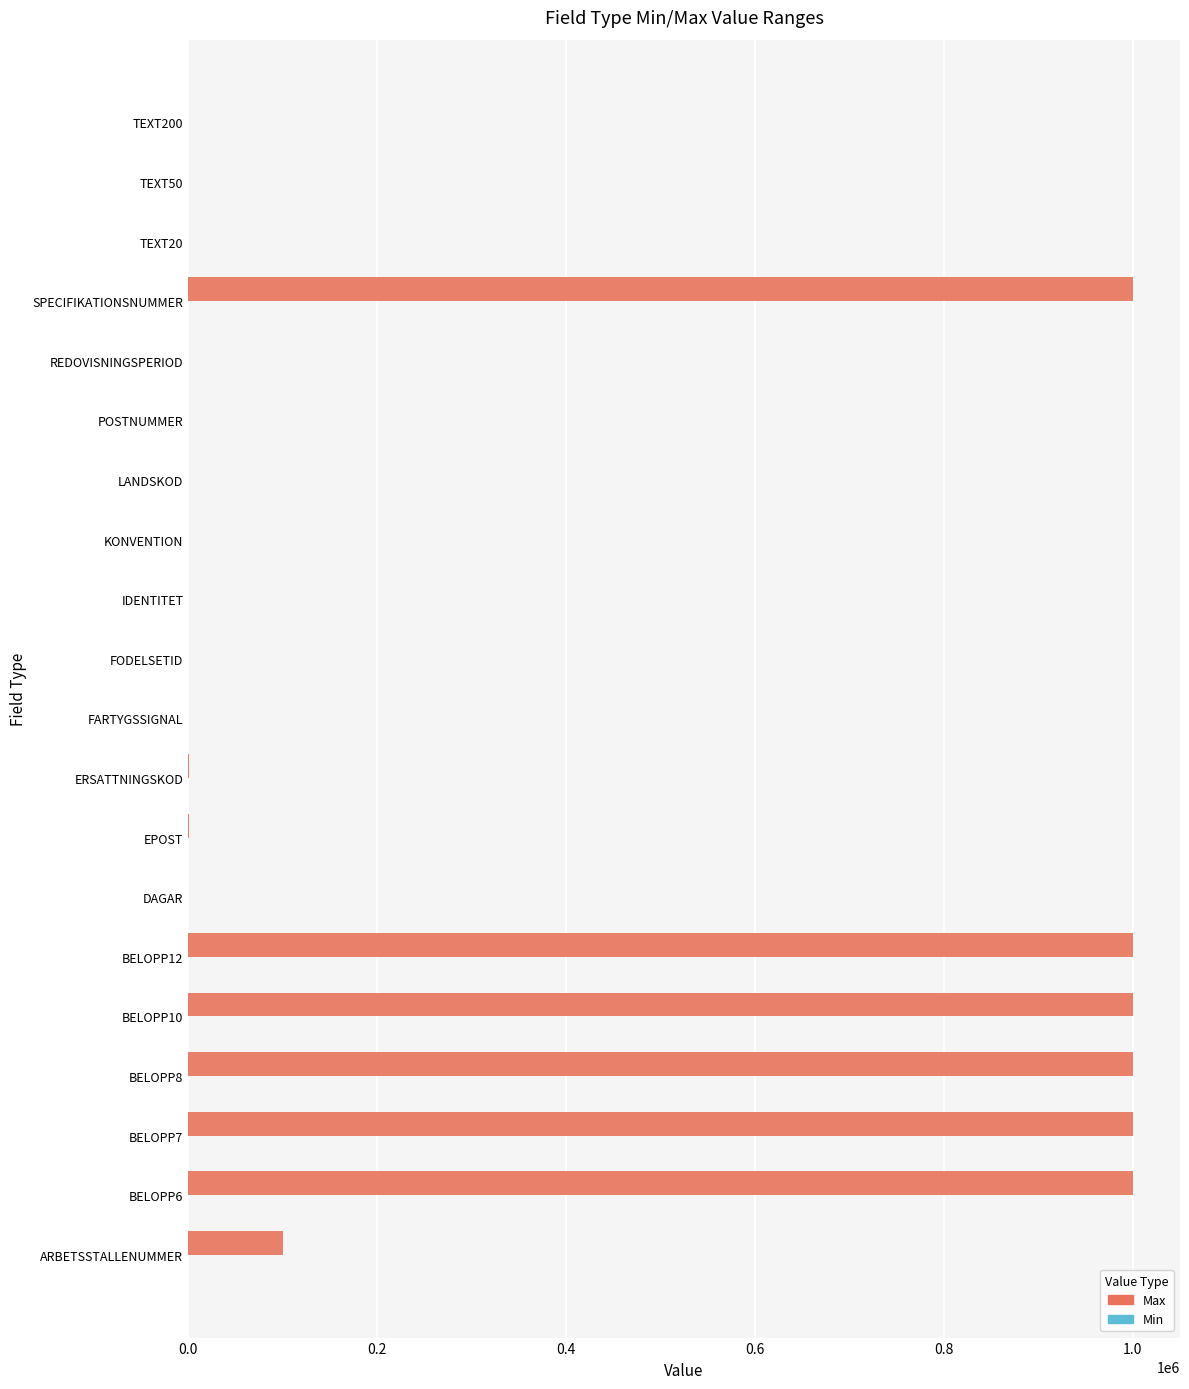

Where is Max nearest to the value 500001?

ARBETSSTALLENUMMER